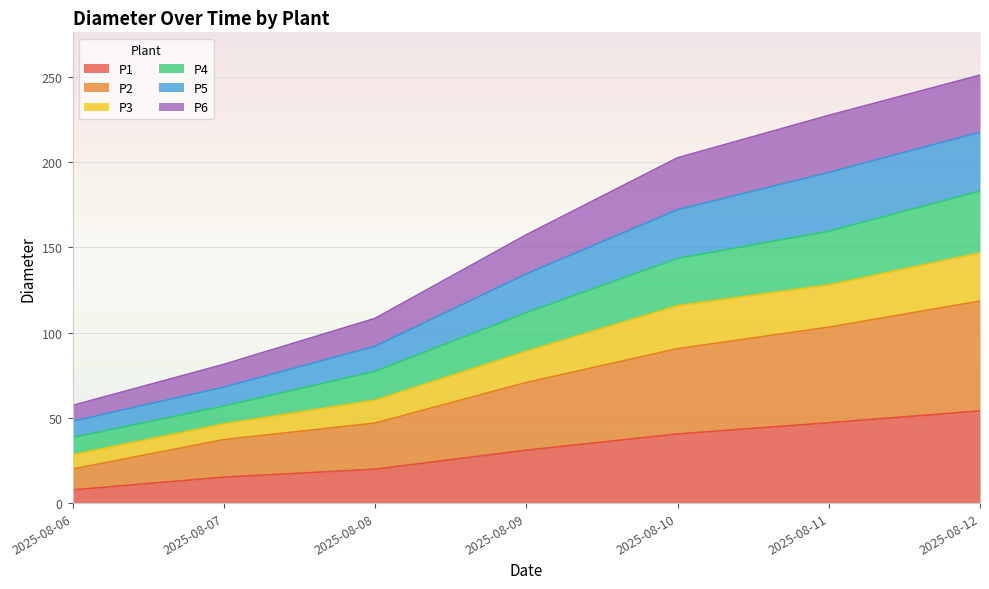

Is it true that P2 equals 63.7 at 2025-08-12?

False